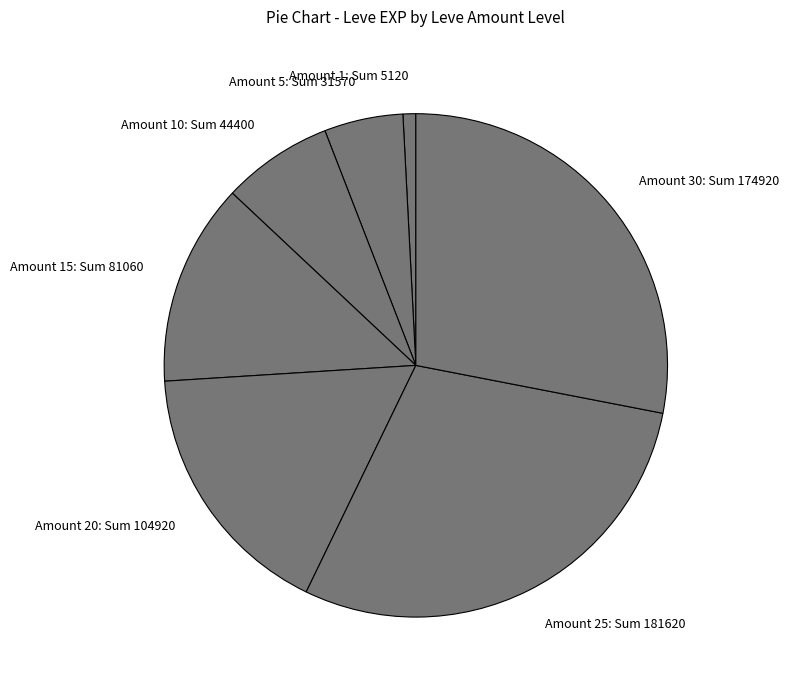

Which category has the biggest portion of the pie?

Amount 25: Sum 181620